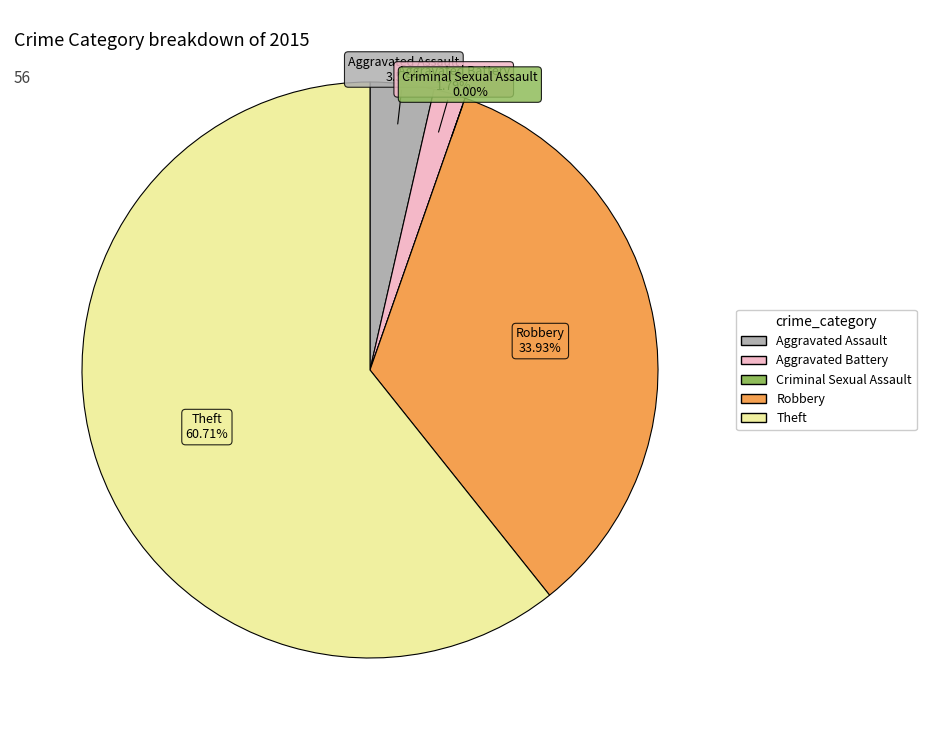

What percentage is the Aggravated Battery slice, to the nearest percent?

2%